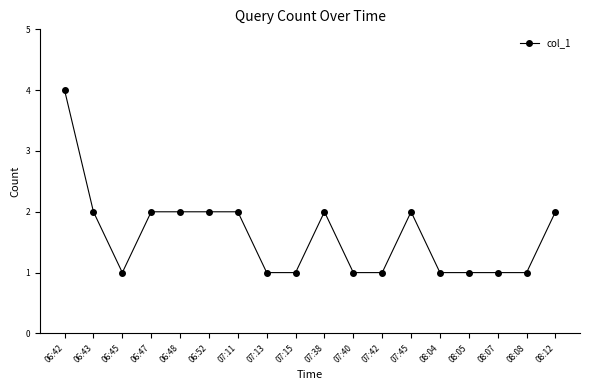

What is the smallest value displayed?

1